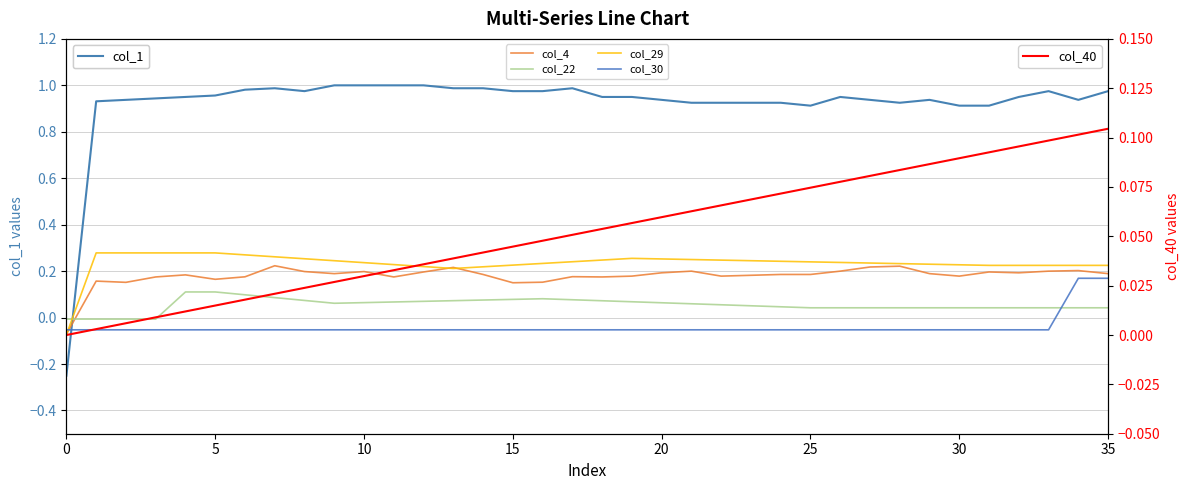

Does the chart display data point markers on the line(s)?

No